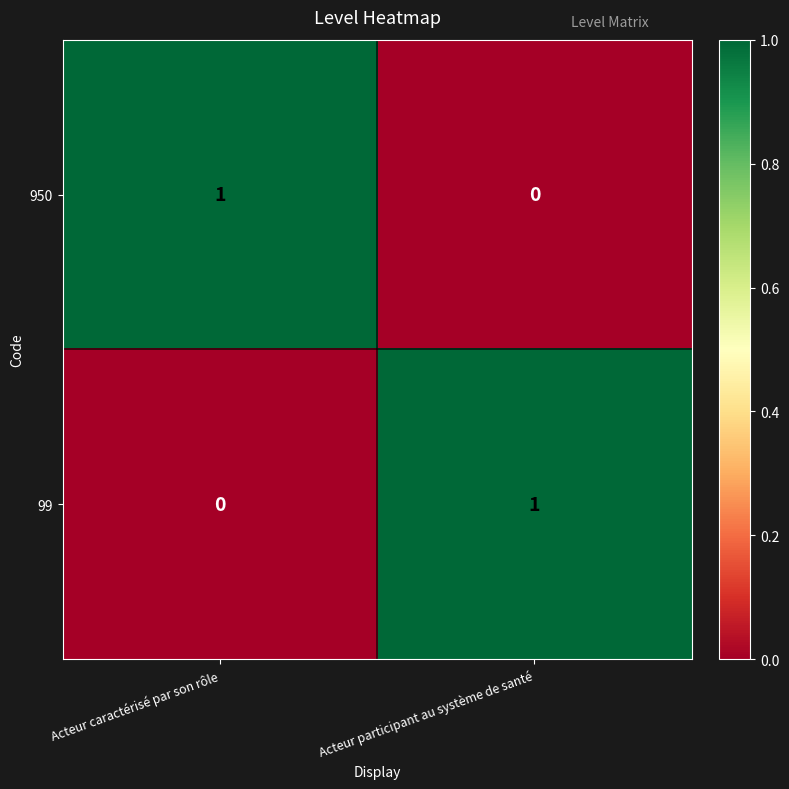

At Acteur caractérisé par son rôle, list the series in order from smallest to largest.

99, 950